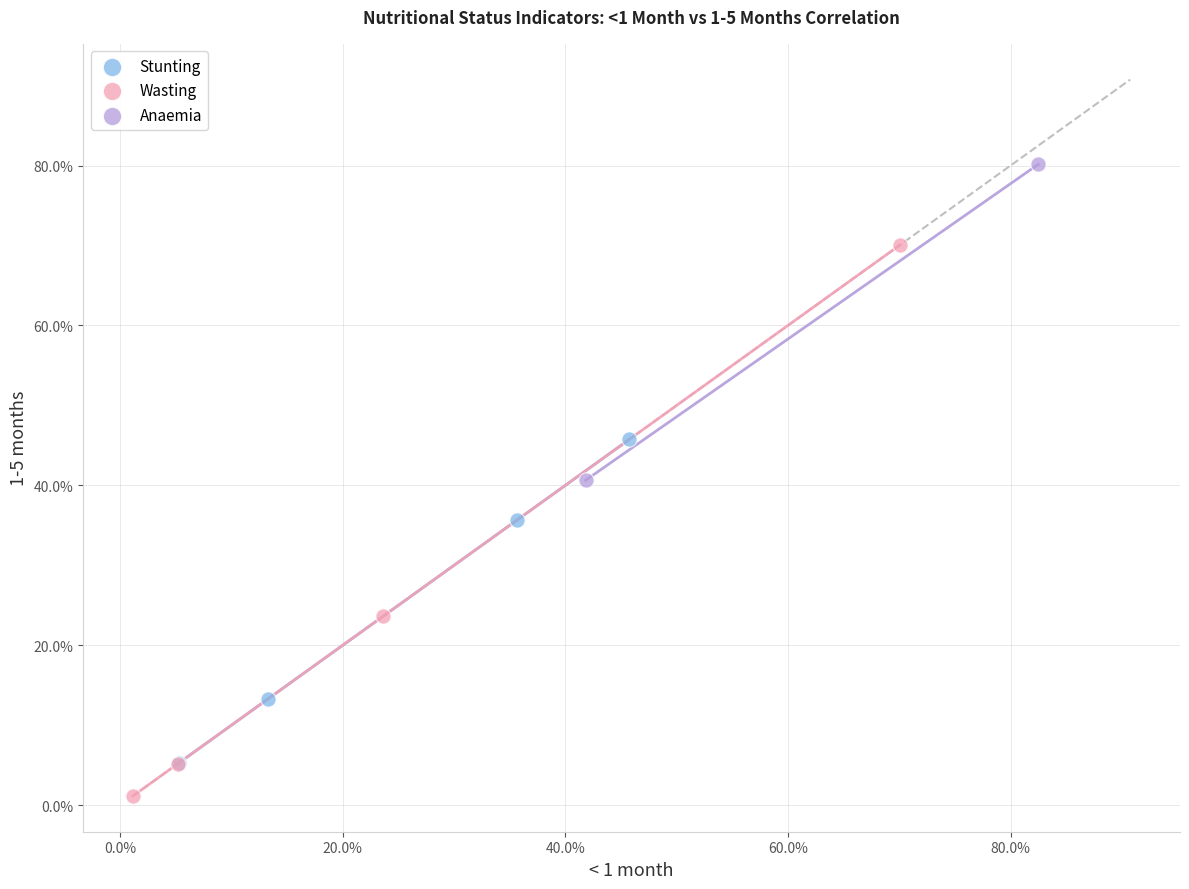

Which series reaches the maximum Y coordinate?

Anaemia